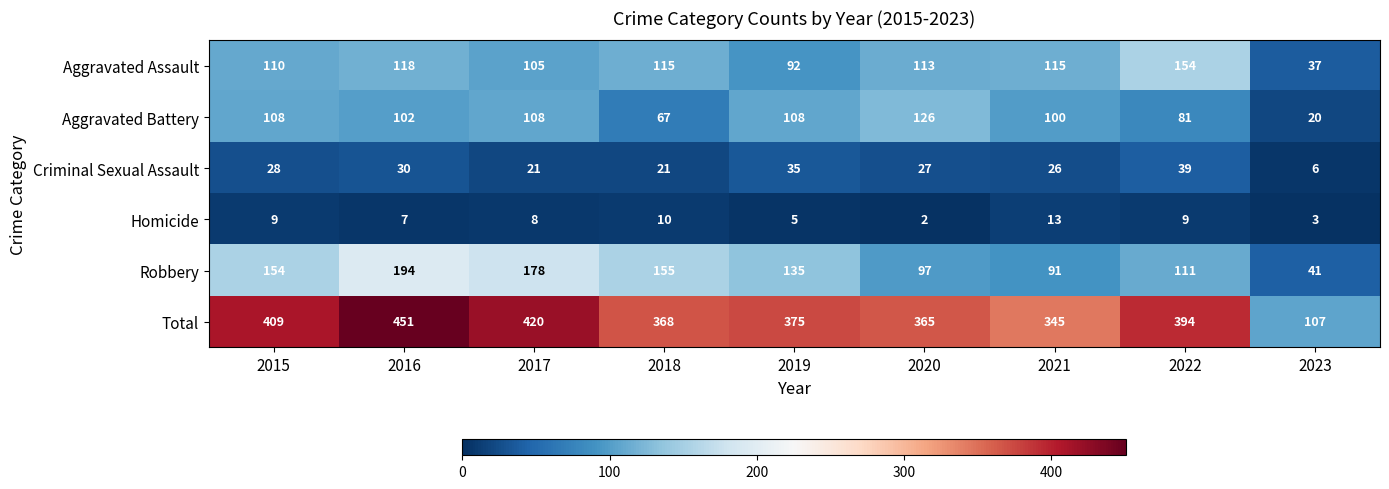

Rank the series by their maximum value, from highest to lowest.

Total, Robbery, Aggravated Assault, Aggravated Battery, Criminal Sexual Assault, Homicide